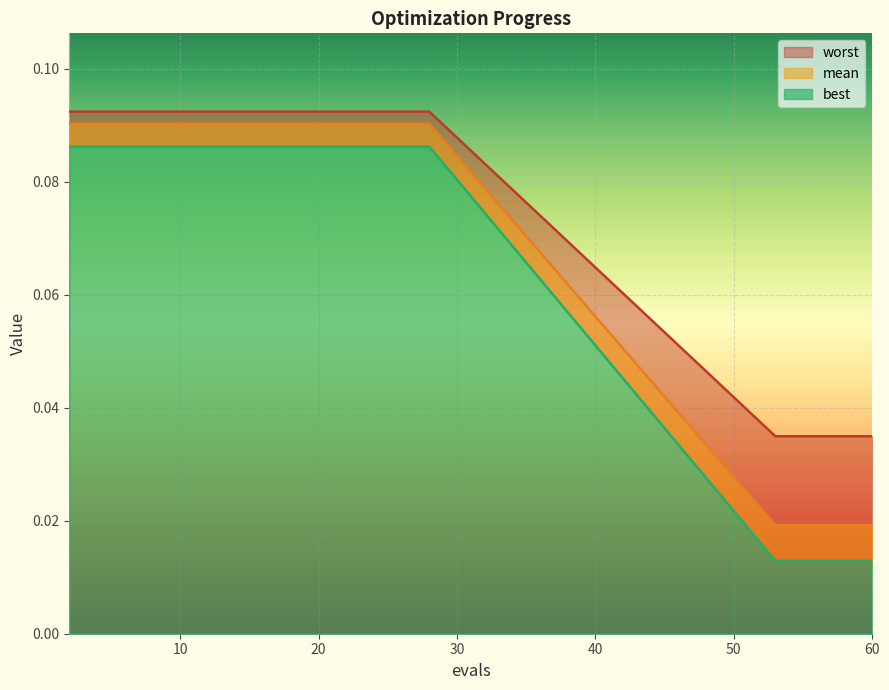

What is the greatest value displayed?

0.1